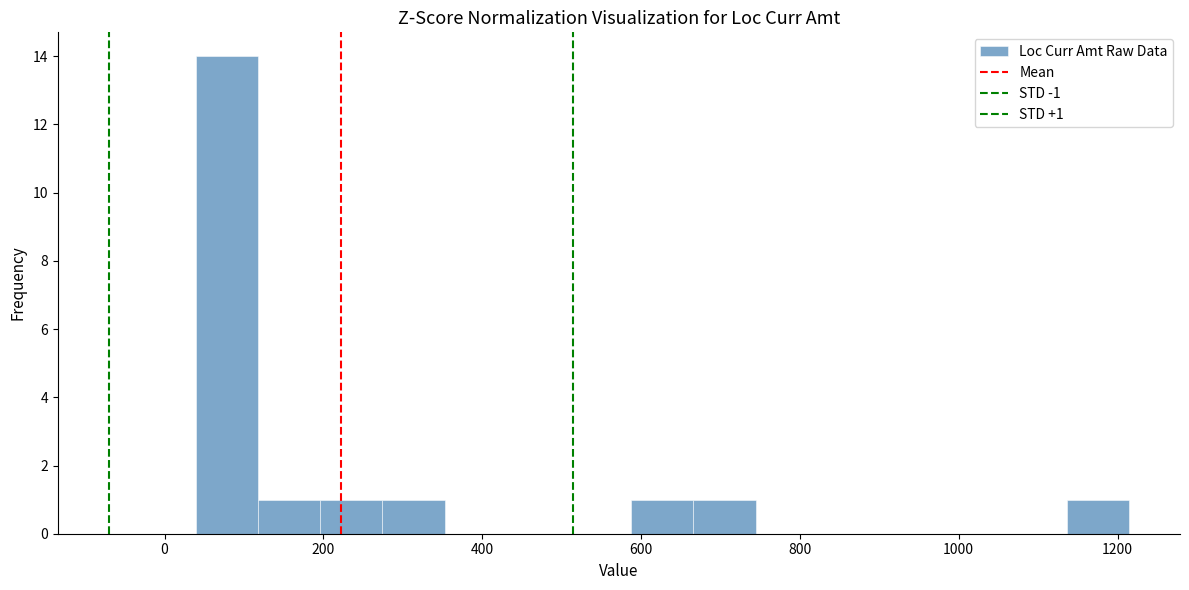

Around what value on the x-axis is the tallest bar? Give the approximate position of its centre, as read against the axis.

80